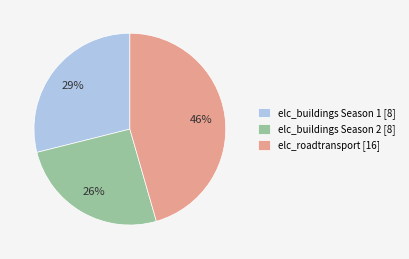

What is the largest slice in the pie chart?

elc_roadtransport [16]